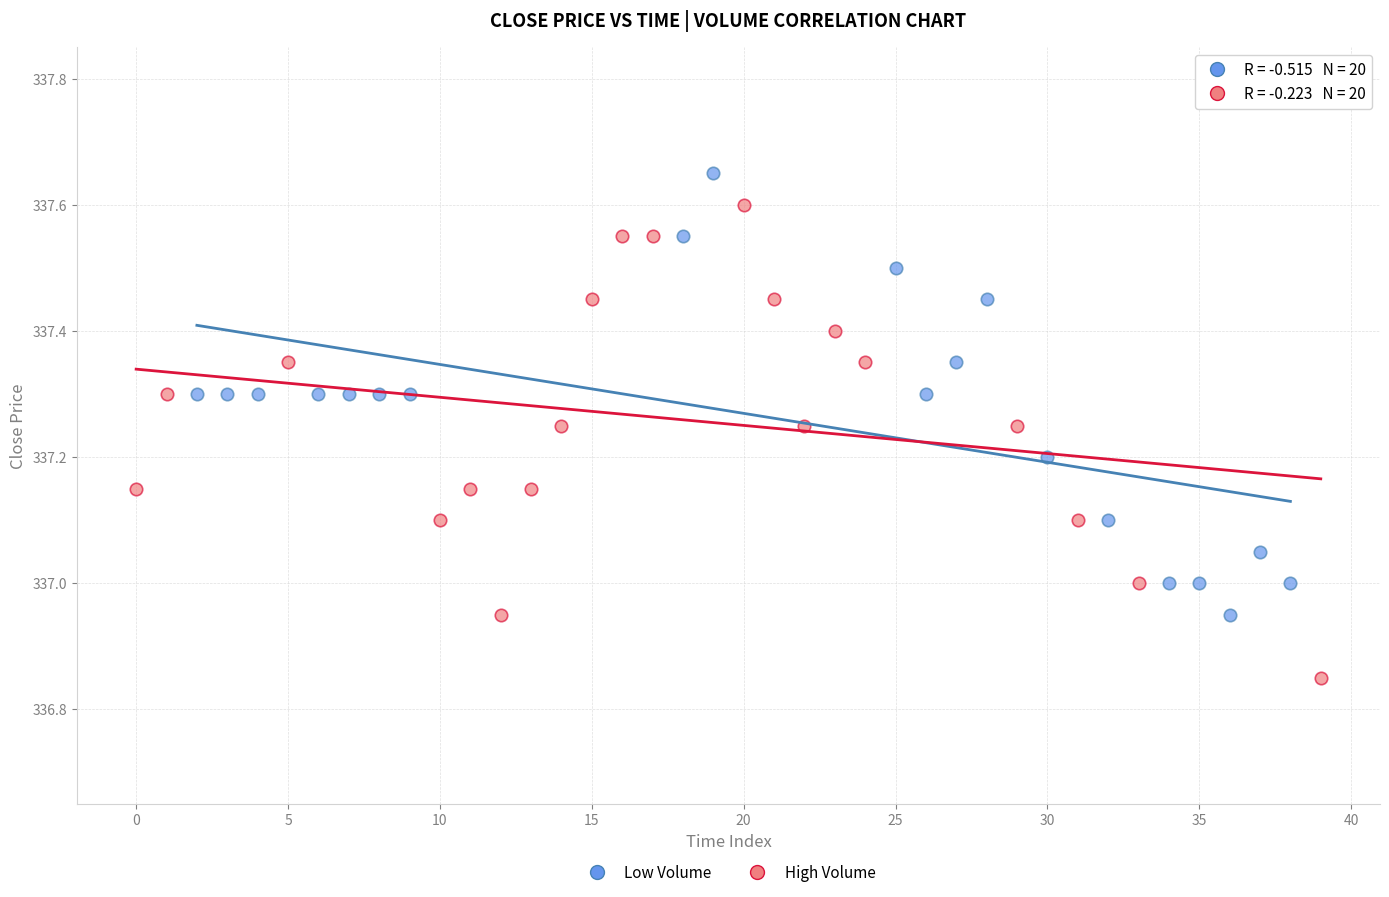

Which series has the largest Y range (max minus min)?

High Volume